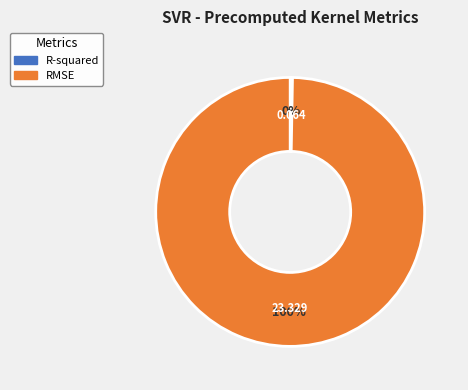

Is there any slice that represents more than half of the pie?

Yes